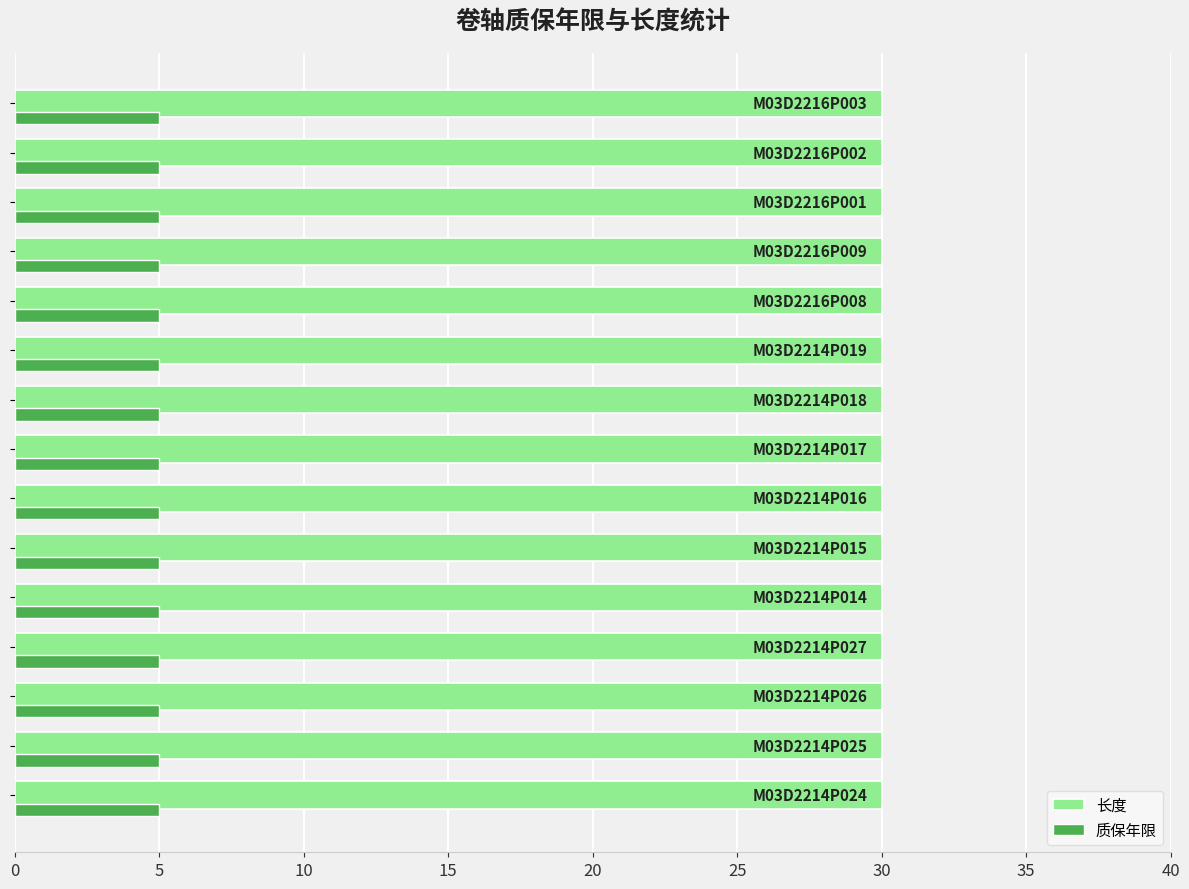

Rank the series by their average value, from lowest to highest.

质保年限, 长度